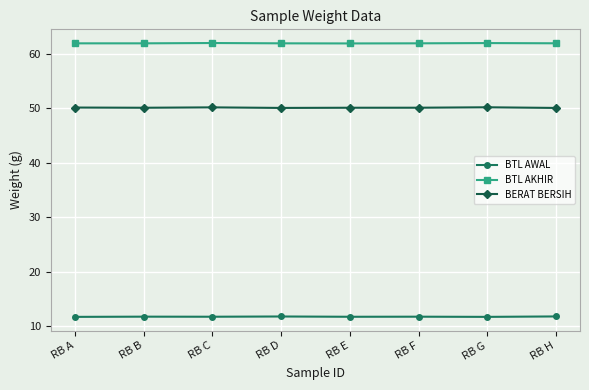

What is the sum of the BERAT BERSIH values at RB C and RB G?

100.3